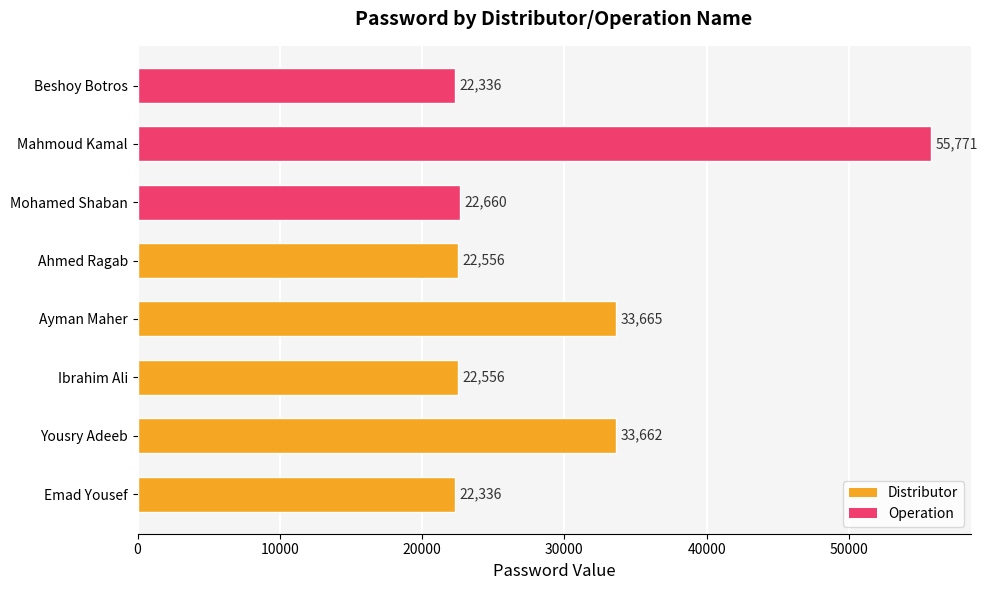

Which has a higher value, Yousry Adeeb or Ahmed Ragab?

Yousry Adeeb